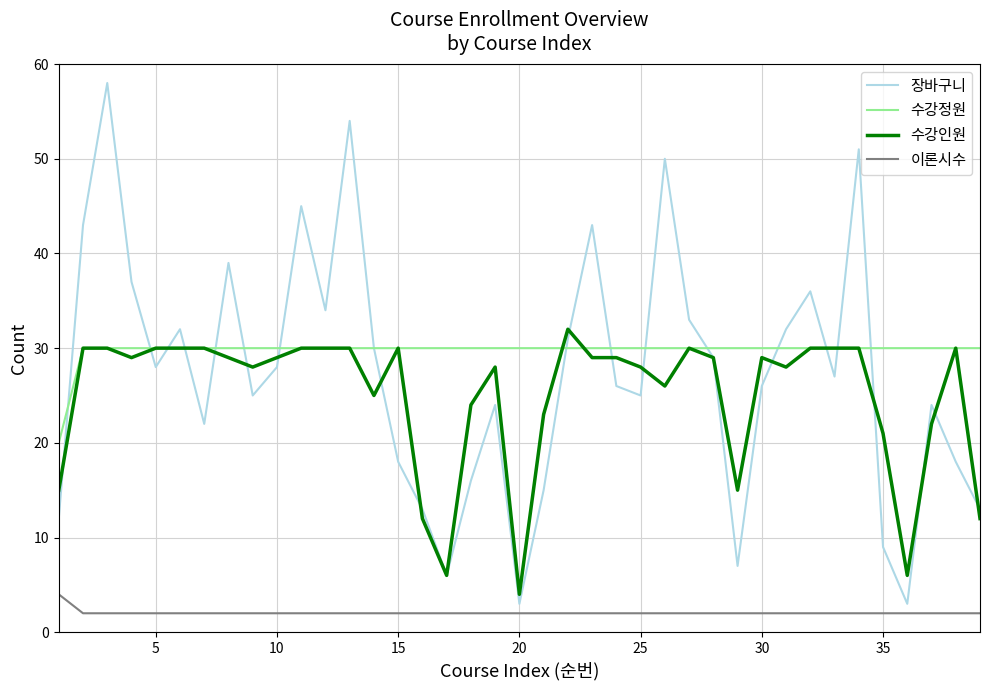

True or false: 수강정원 and 이론시수 cross at least once.

False